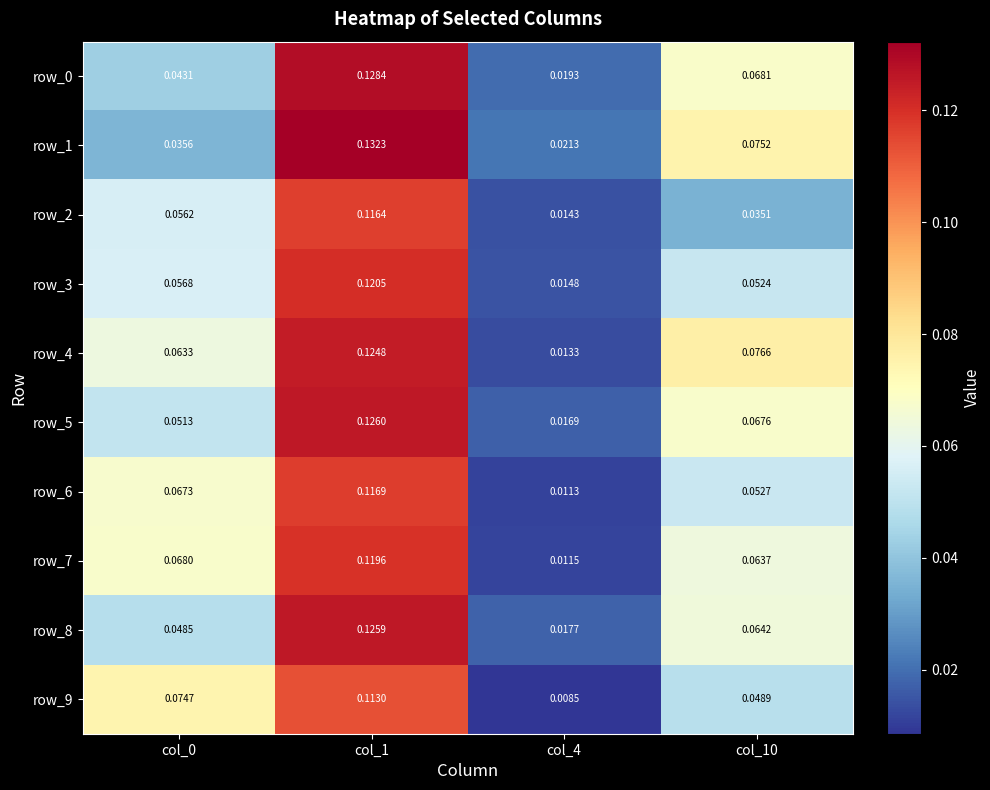

How many categories are shown in the chart?

4